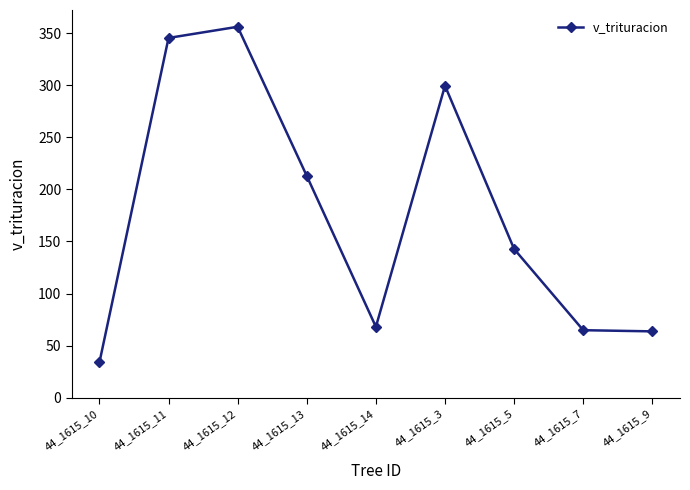

At which label does the data first exceed 142?

44_1615_11